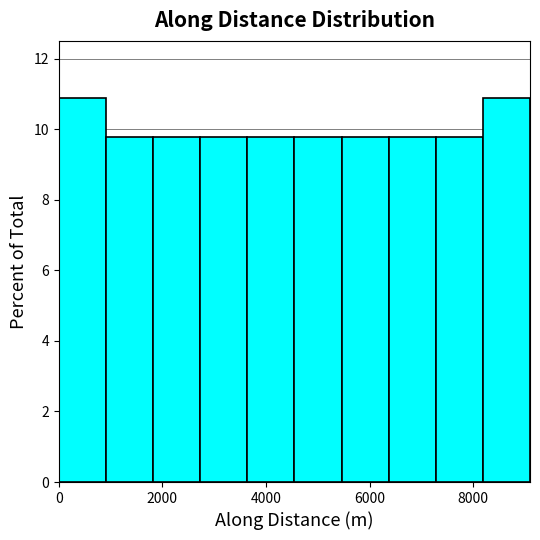

Reading left to right, transcribe this chart: for each bar, give the range it covers on the x-axis and its height. Neither the bar edges nor the heights are printed on the chart, so give them approximately, as read against the axes.

0 to 1000: 10.8
1000 to 1800: 9.8
1800 to 2800: 9.8
2800 to 3600: 9.8
3600 to 4600: 9.8
4600 to 5400: 9.8
5400 to 6400: 9.8
6400 to 7200: 9.8
7200 to 8200: 9.8
8200 to 9000: 10.8